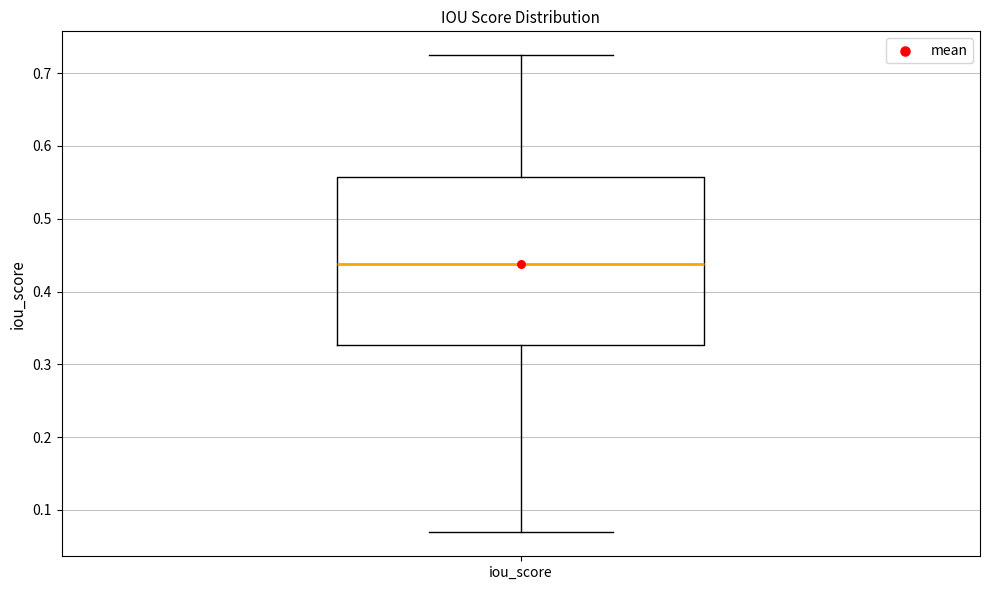

Read this box plot against the y-axis: the position of the median line, the range covered by the box, and the ends of both whiskers. The values are not printed on the chart, so give them approximately, as read against the axis.

median 0.44, box 0.33 to 0.56, whiskers 0.07 to 0.72